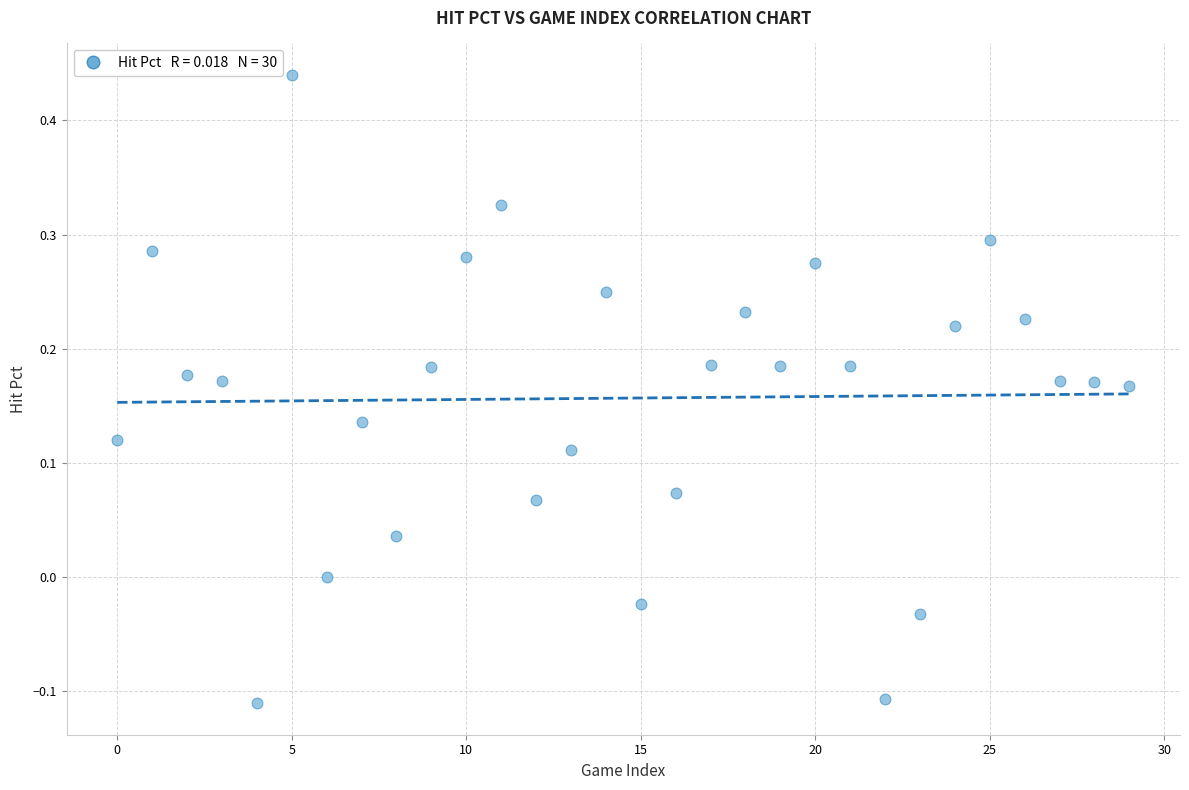

What is the range of Y values (max minus min)?

0.6